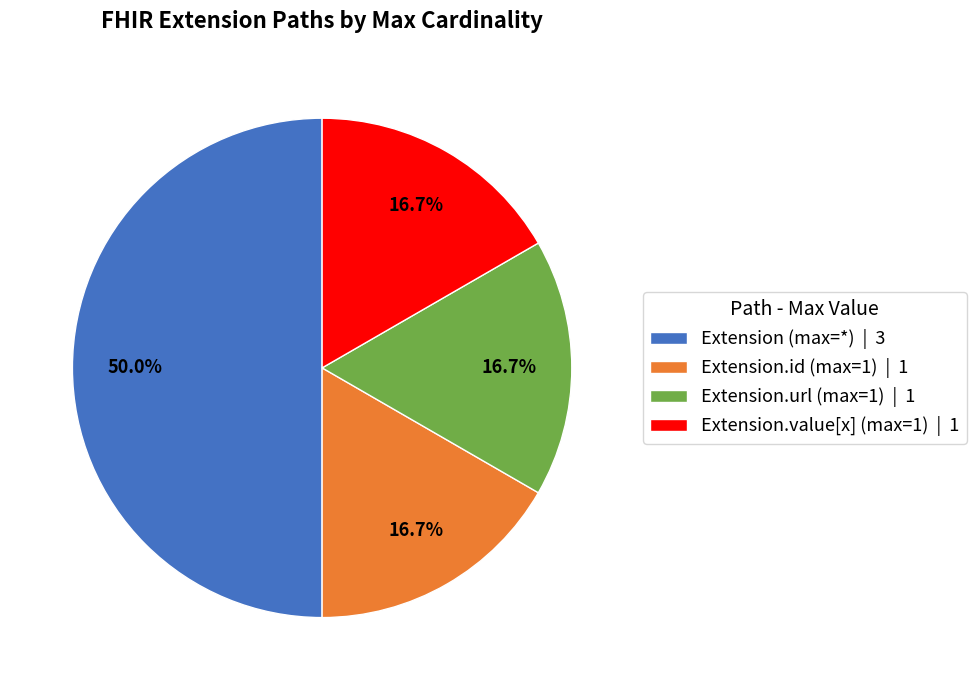

Is the sum of Extension (max=*) | 3 and Extension.url (max=1) | 1 greater than half?

Yes